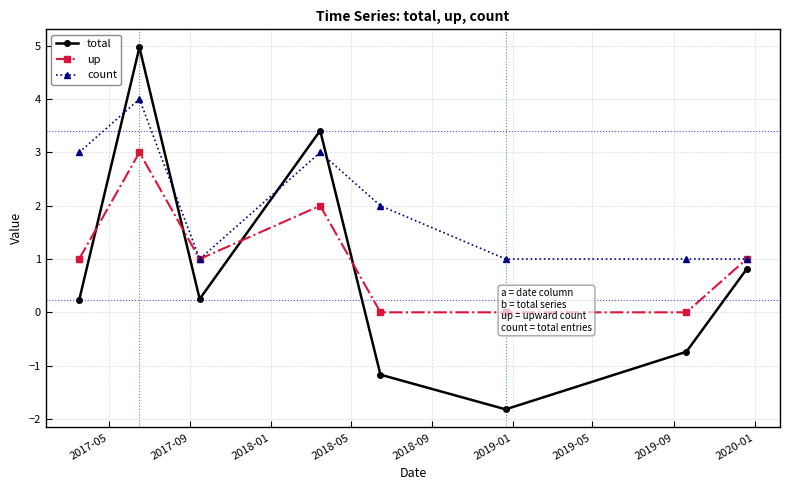

How many data points in count are less than 2?

4